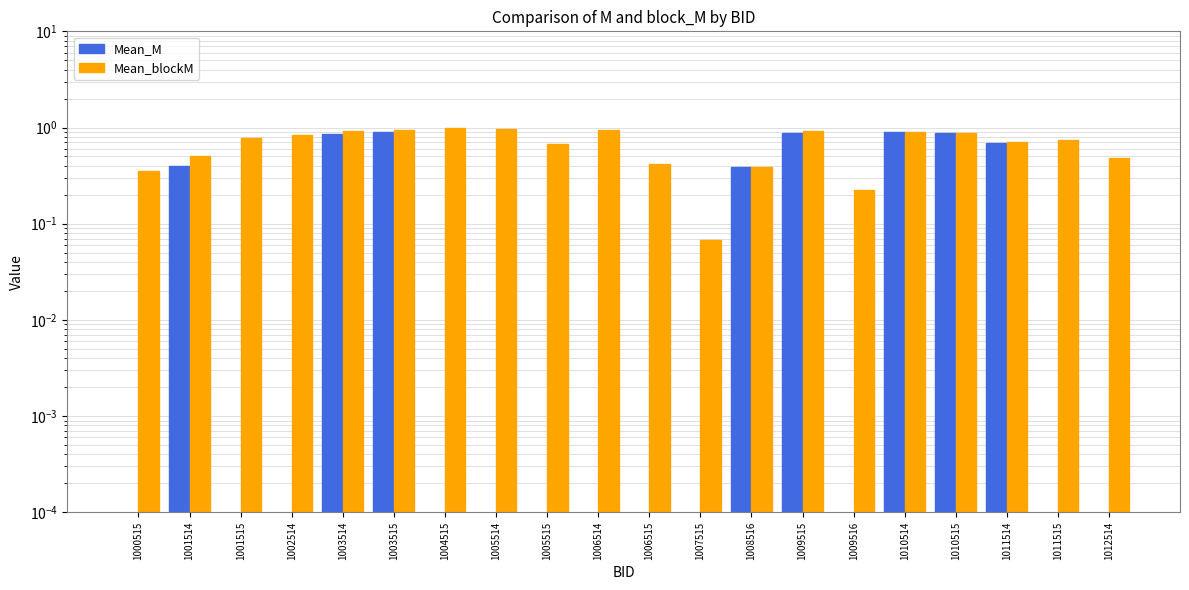

Rank the series by their average value, from highest to lowest.

Mean_blockM, Mean_M